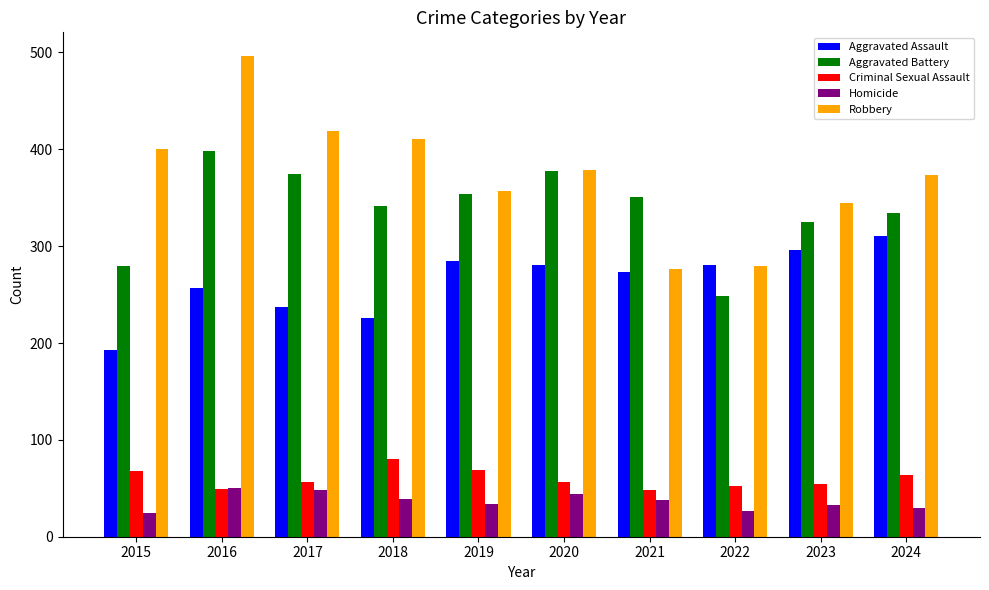

How many distinct data groups are displayed?

5